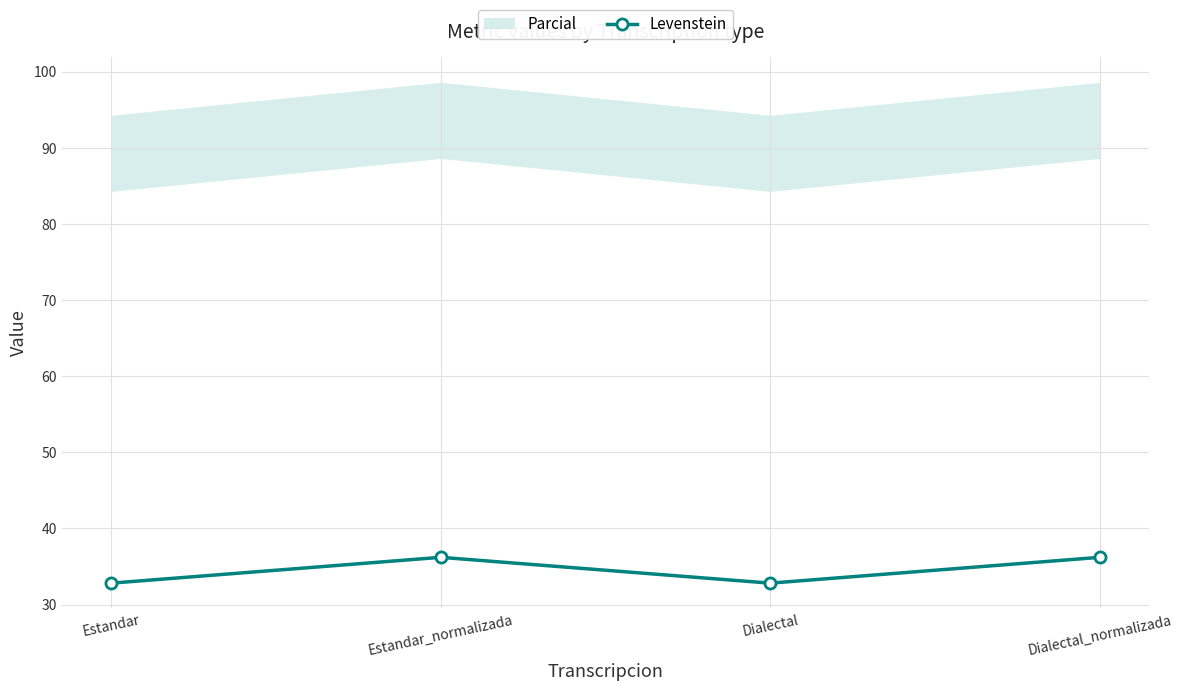

At which category does the chart reach its peak across all series?

Estandar_normalizada